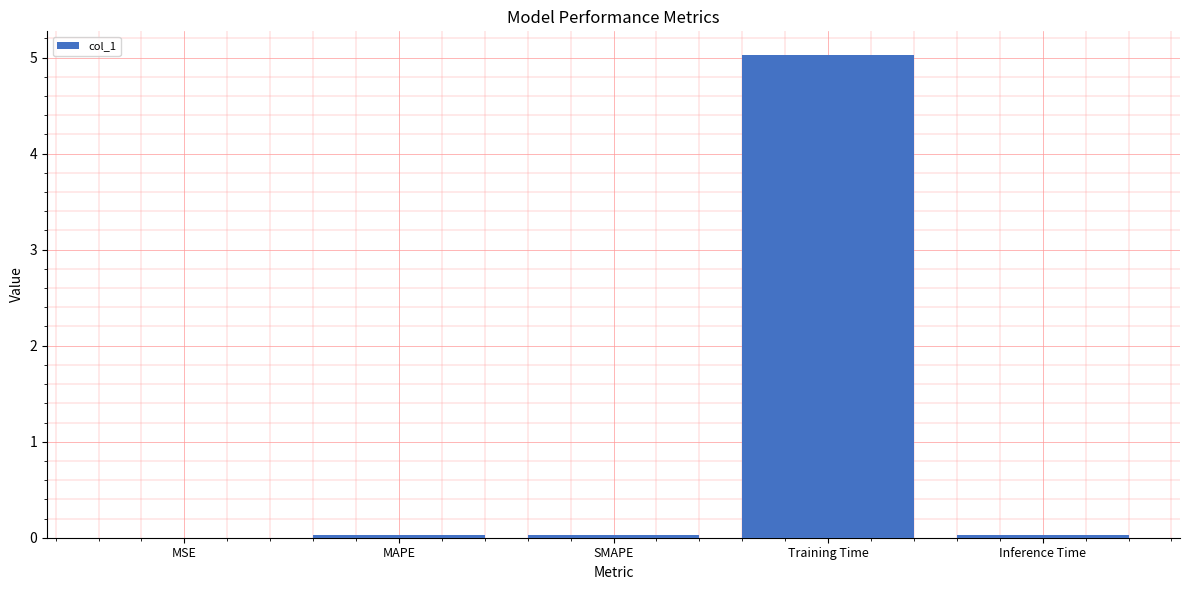

Is it true that the value at SMAPE is 0.0?

True